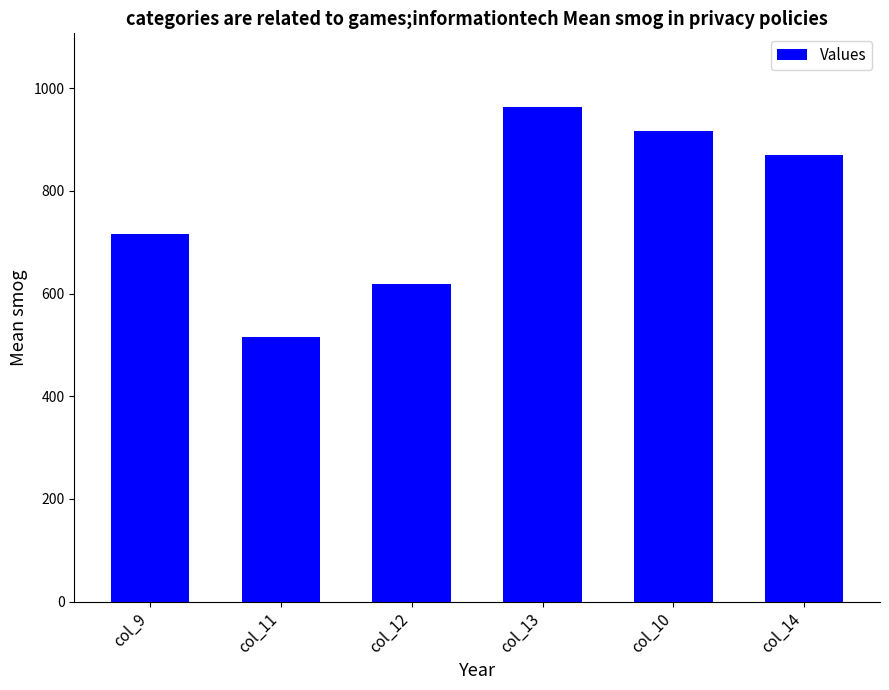

What is the sum of the values at col_13 and col_14?

1833.0